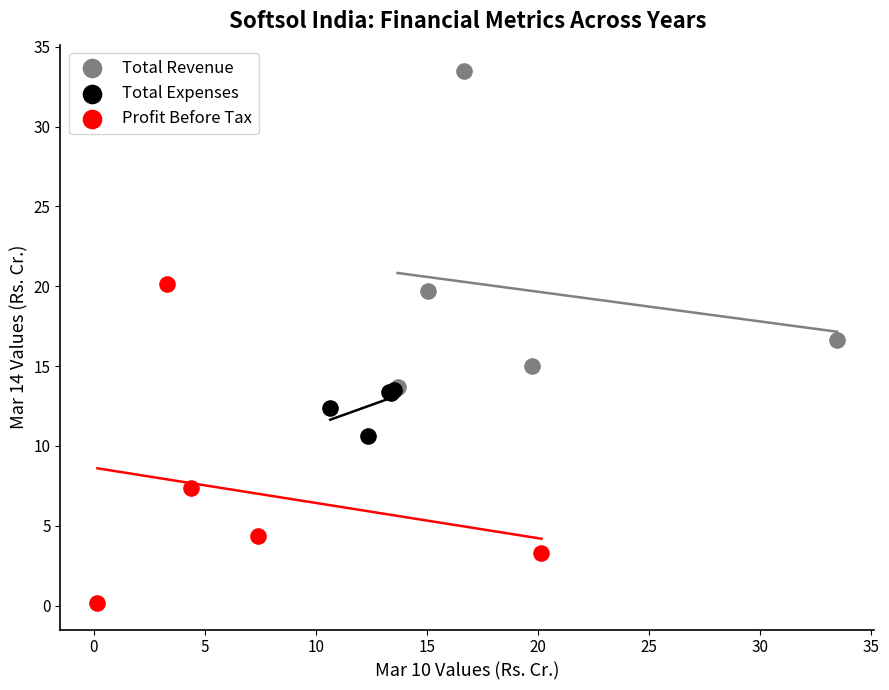

What are all the series names shown in the legend?

Total Revenue, Total Expenses, Profit Before Tax